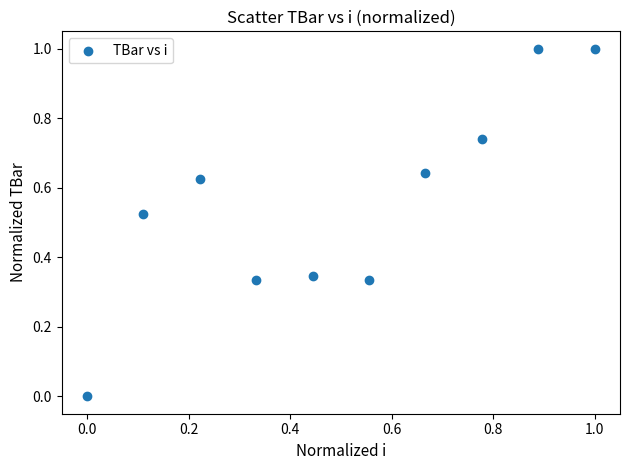

What is the range of Y values (max minus min)?

1.0